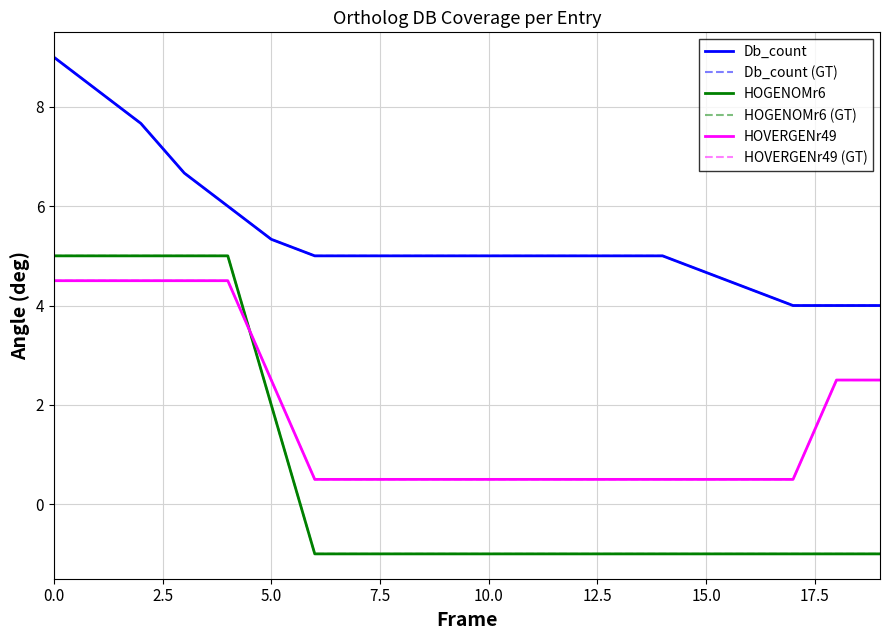

Does the chart have visible grid lines?

Yes